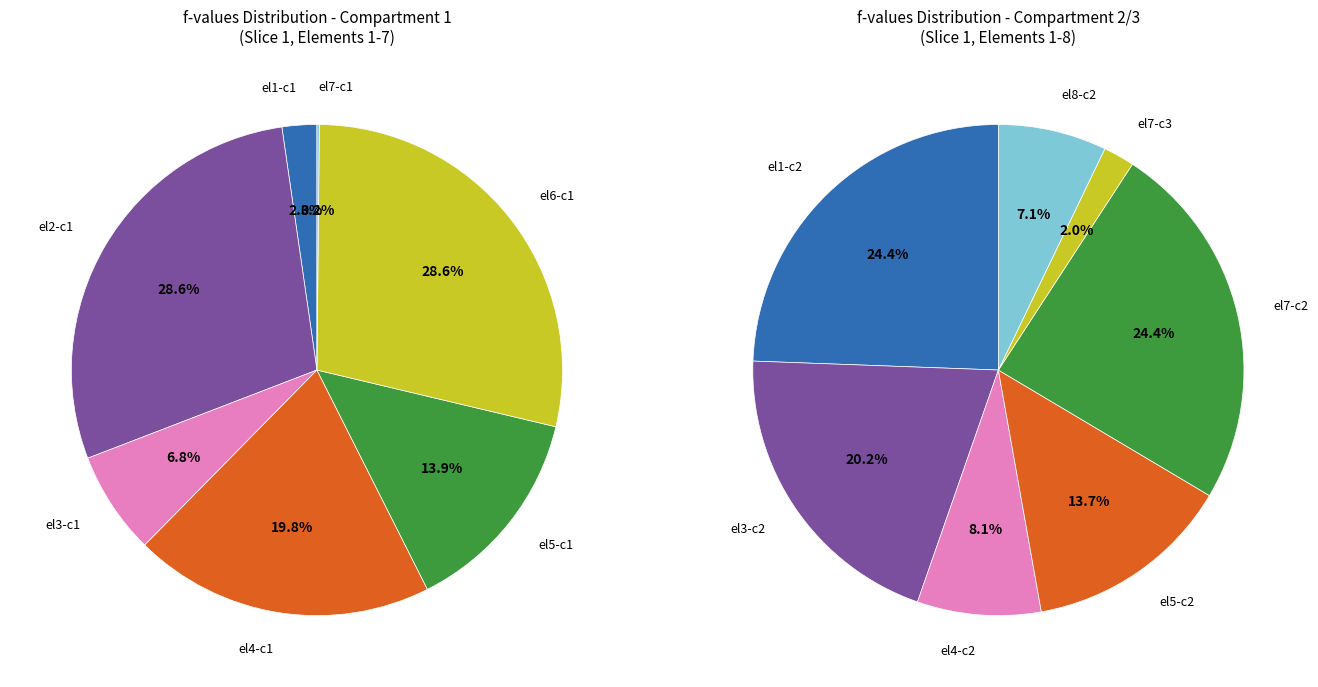

What is the difference between the highest and lowest values at 4?

7